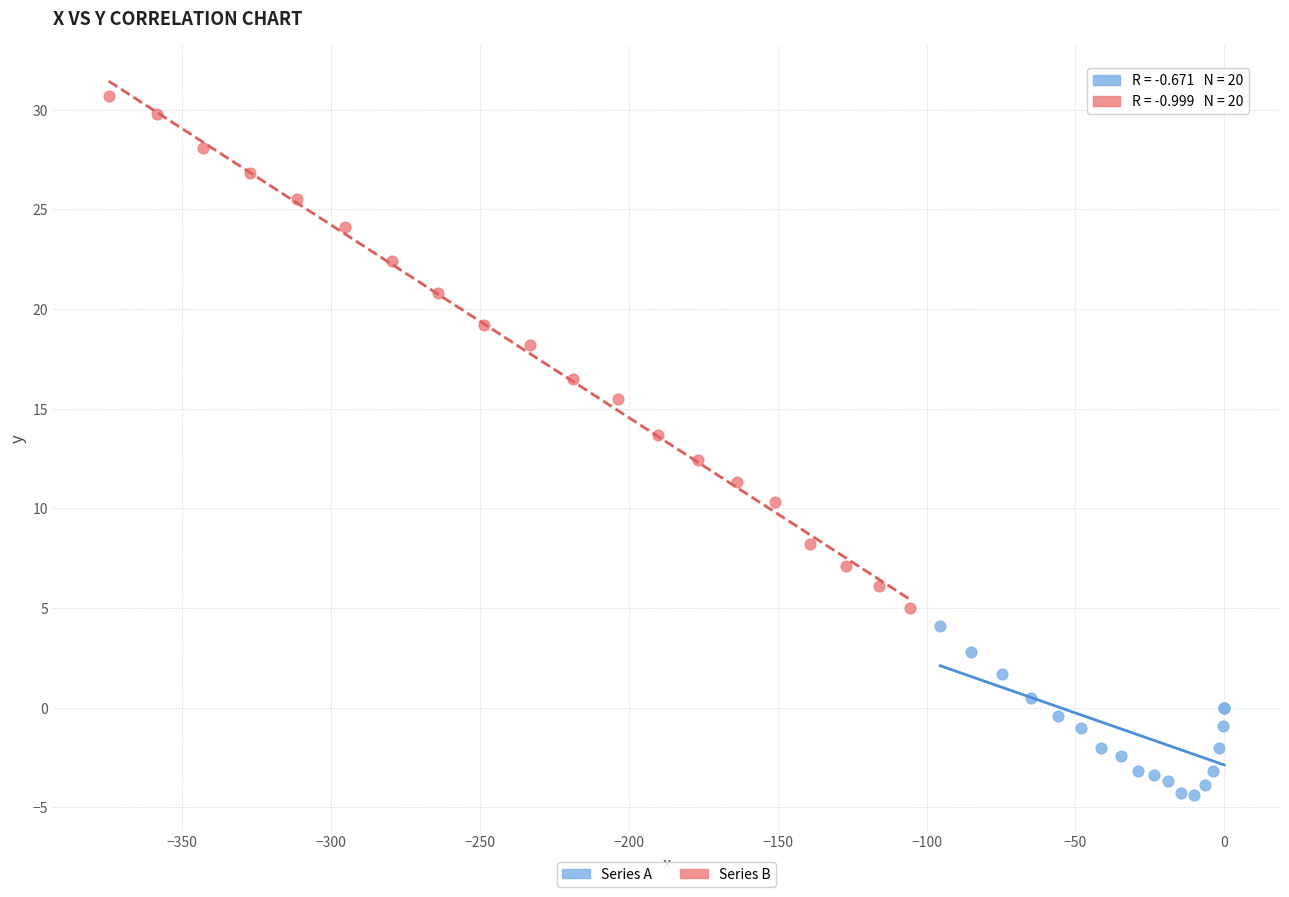

Which series has the widest spread of Y values?

Series B